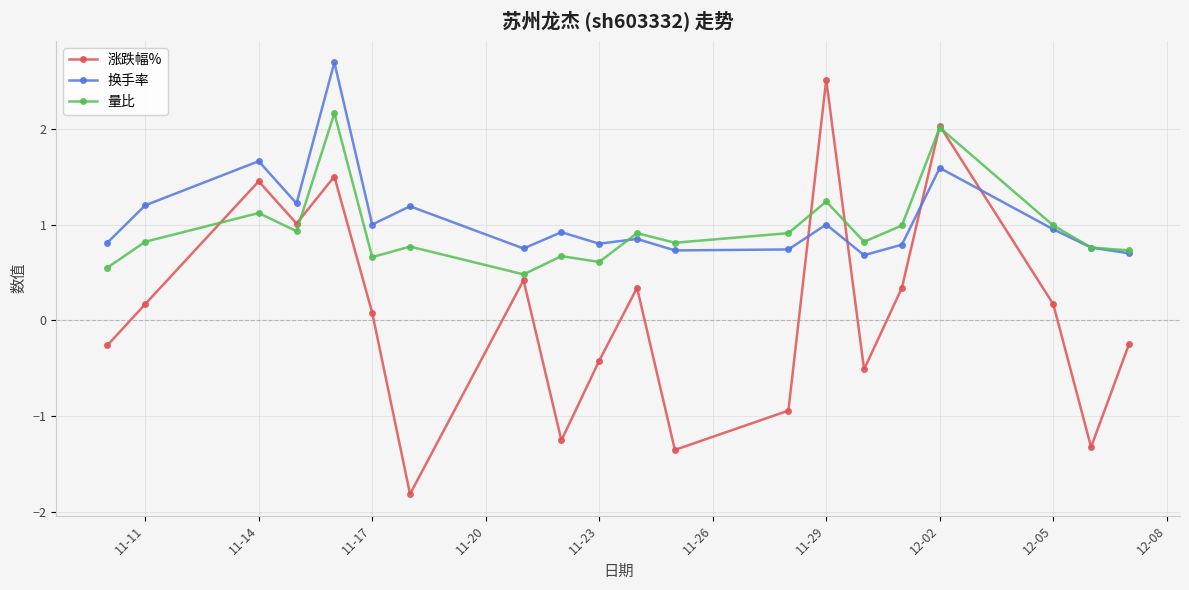

At how many categories does at least one series exceed 0?

20